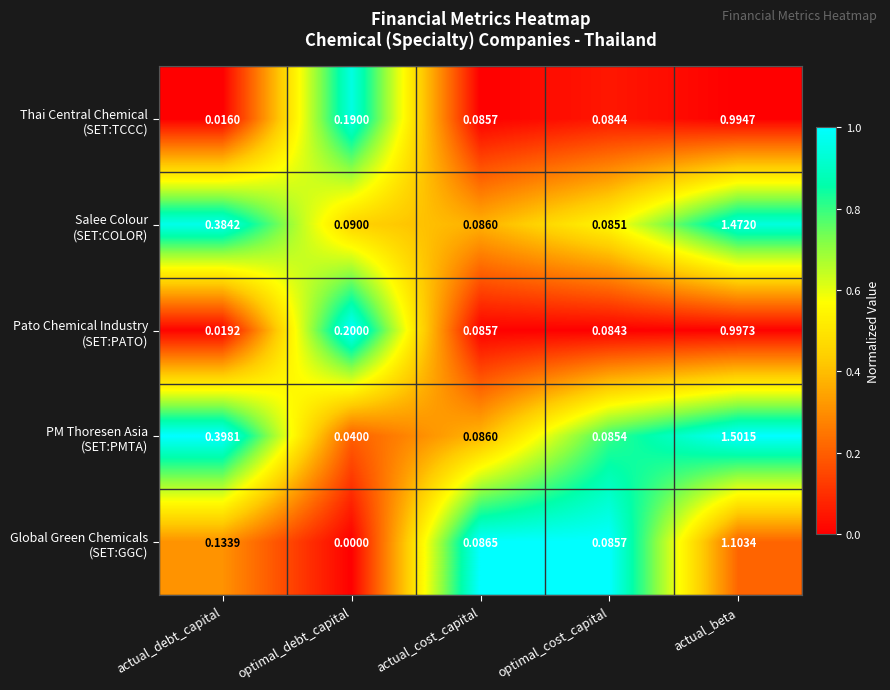

Which label corresponds to the smallest value in the chart?

optimal_debt_capital